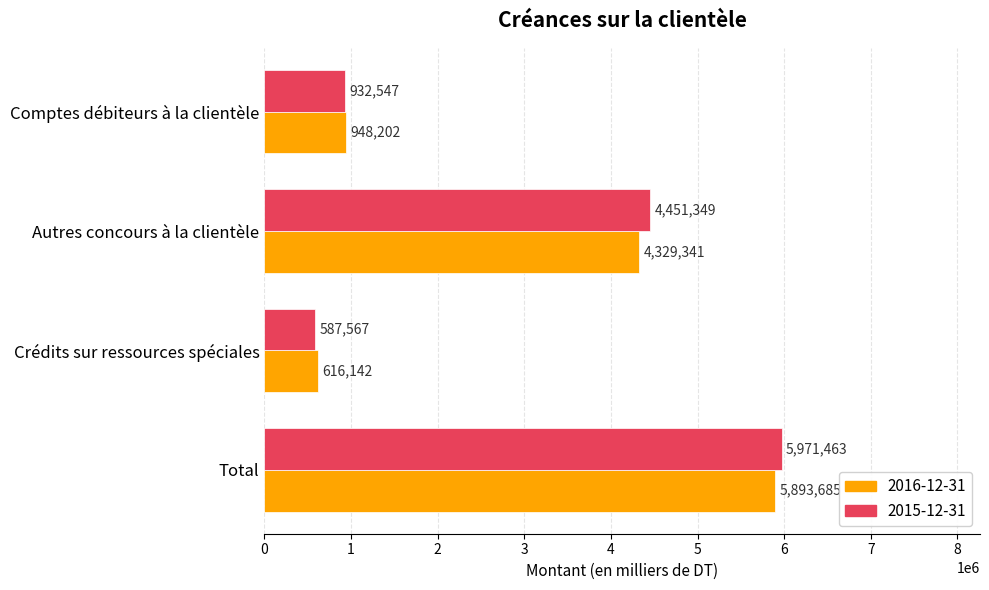

What is the lowest value of the 2016-12-31 series?

616142